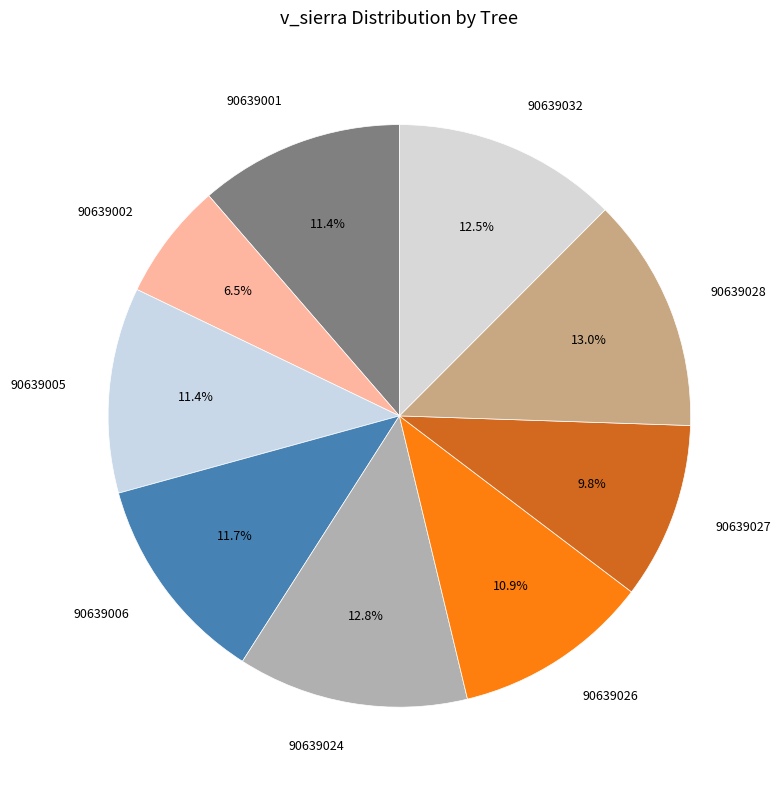

Between 90639024 and 90639026, which is larger?

90639024